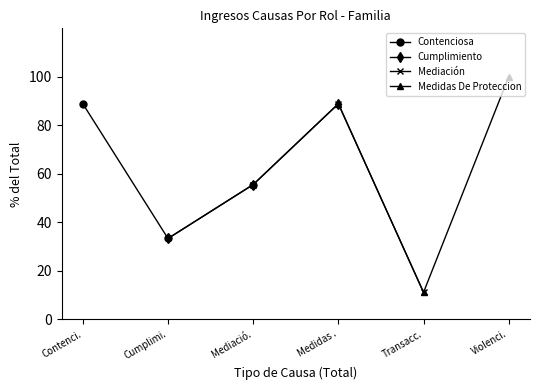

True or false: Contenciosa has a value of 88.9 at Contenci..

True